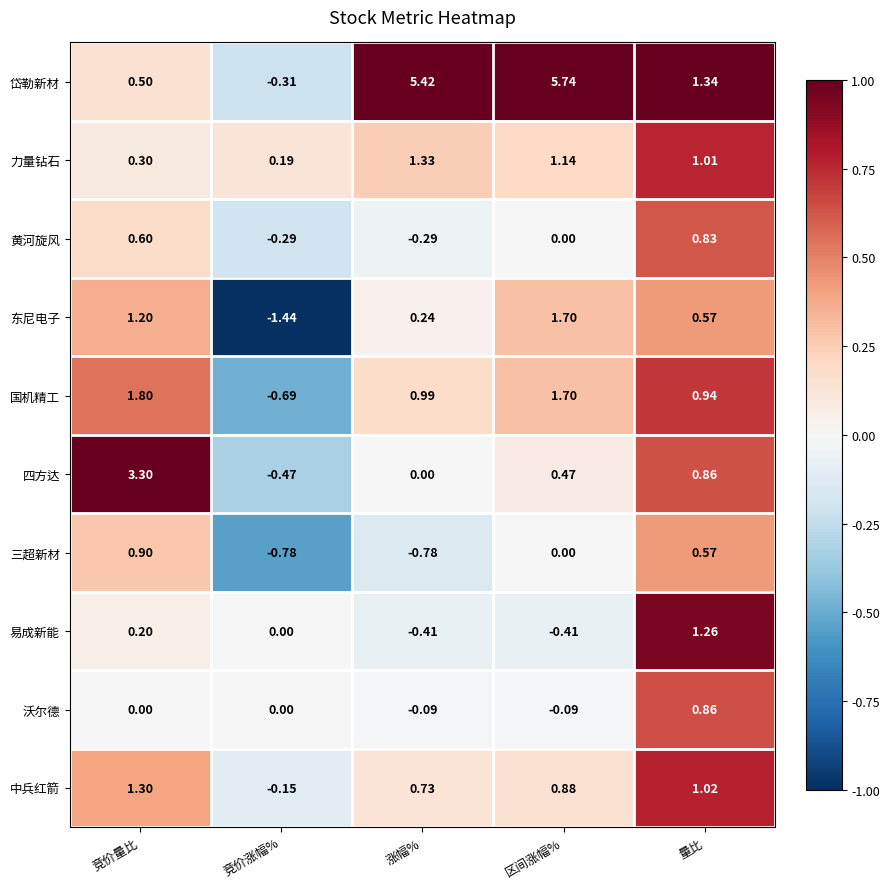

At which label does 中兵红箭 reach its minimum?

竞价涨幅%